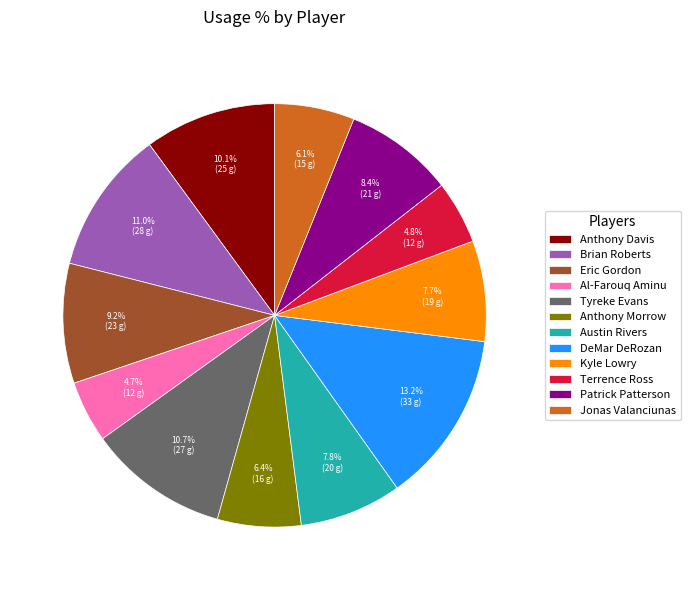

What is the ratio of the value at Eric Gordon to the value at Kyle Lowry?

1.2